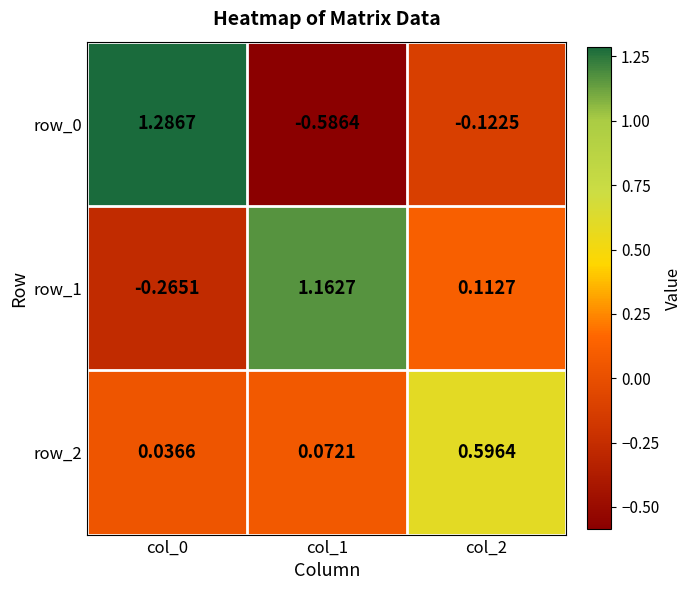

Is the value of row_2 at col_2 greater than the value of row_0 at col_1?

Yes